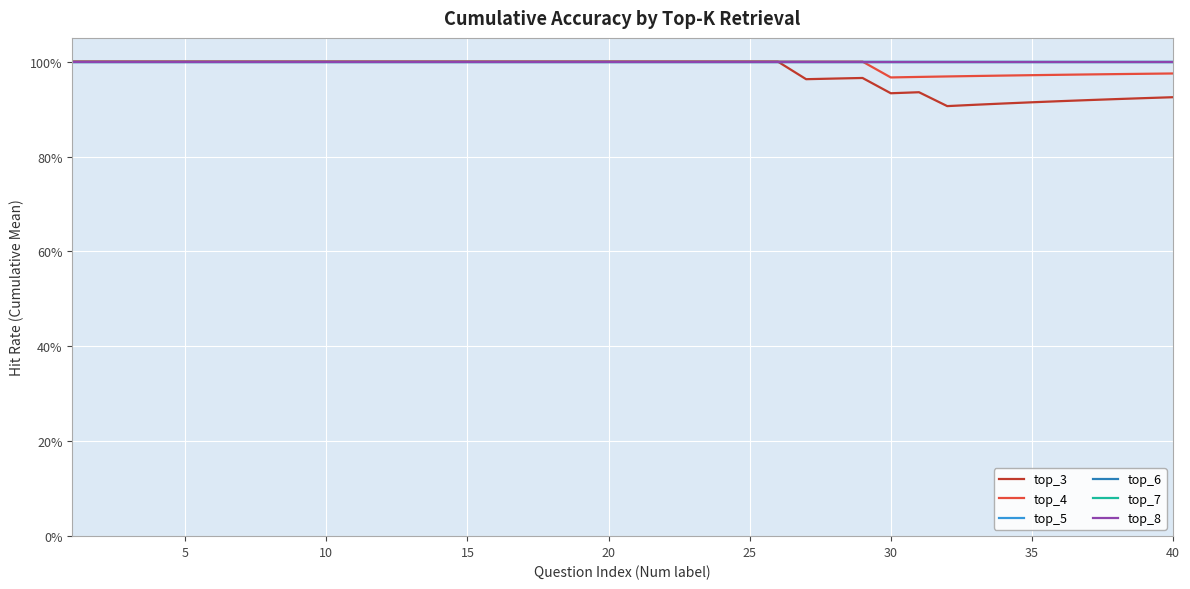

True or false: top_4 and top_6 cross at least once.

False